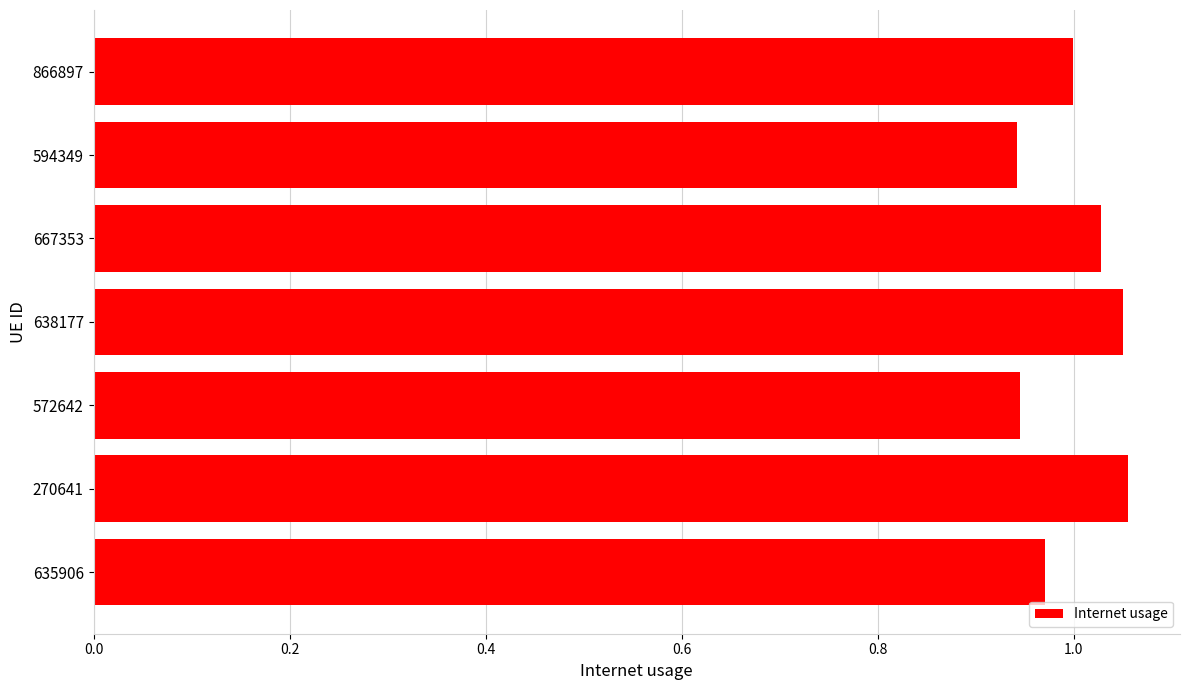

True or false: the data shows 0.6 at 667353.

False